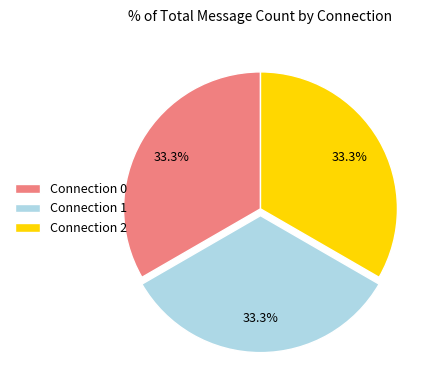

What is the ratio of the value at Connection 0 to the value at Connection 1?

1.0